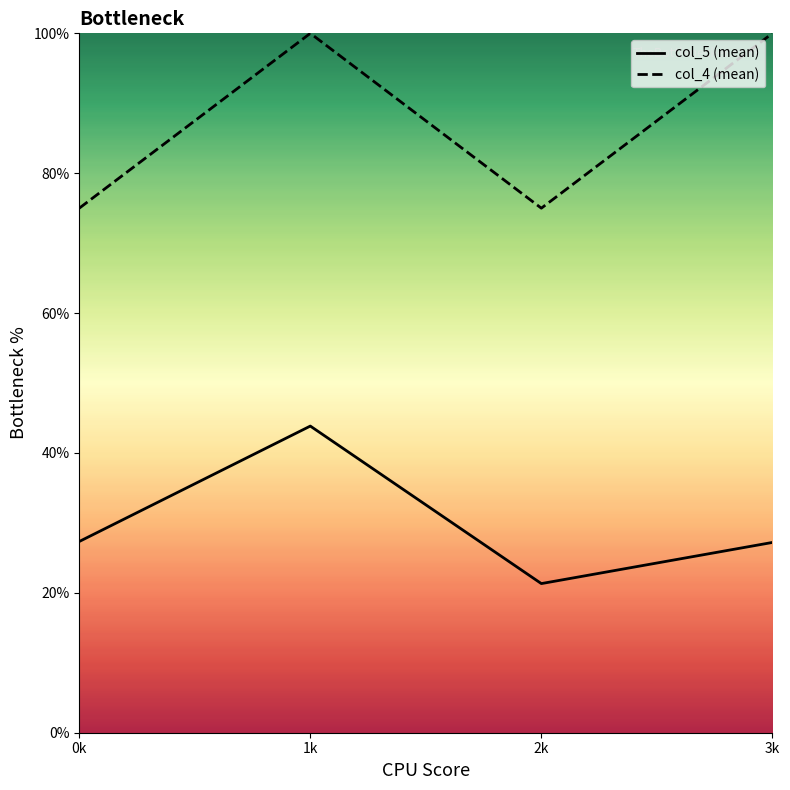

Where does the col_5 (mean) series first go above 27?

0k